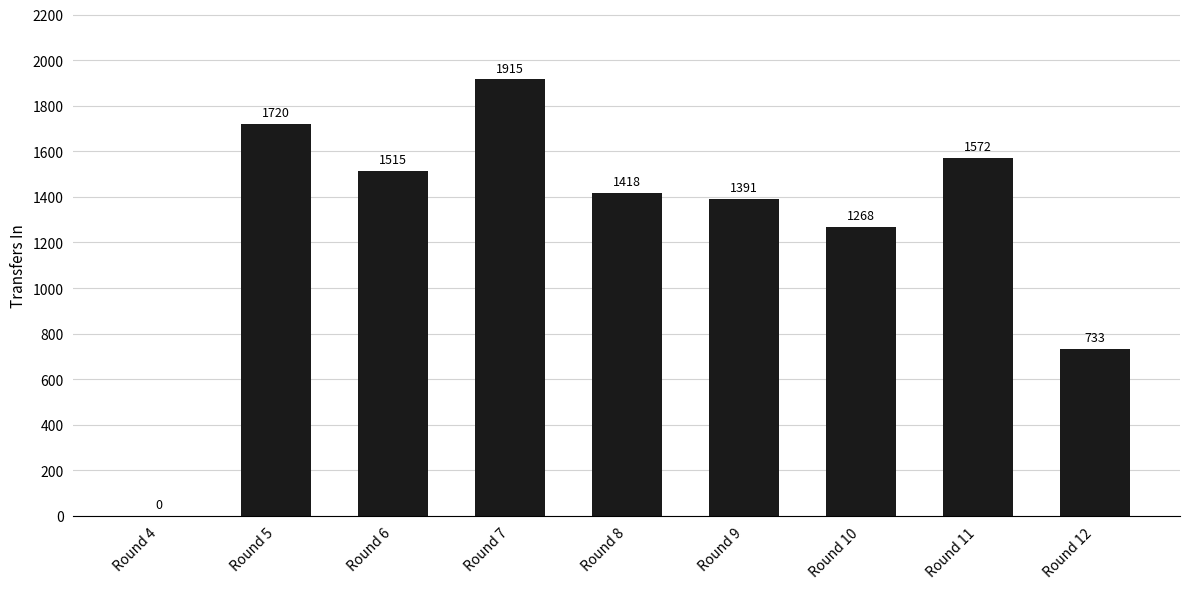

How many distinct data groups are displayed?

1